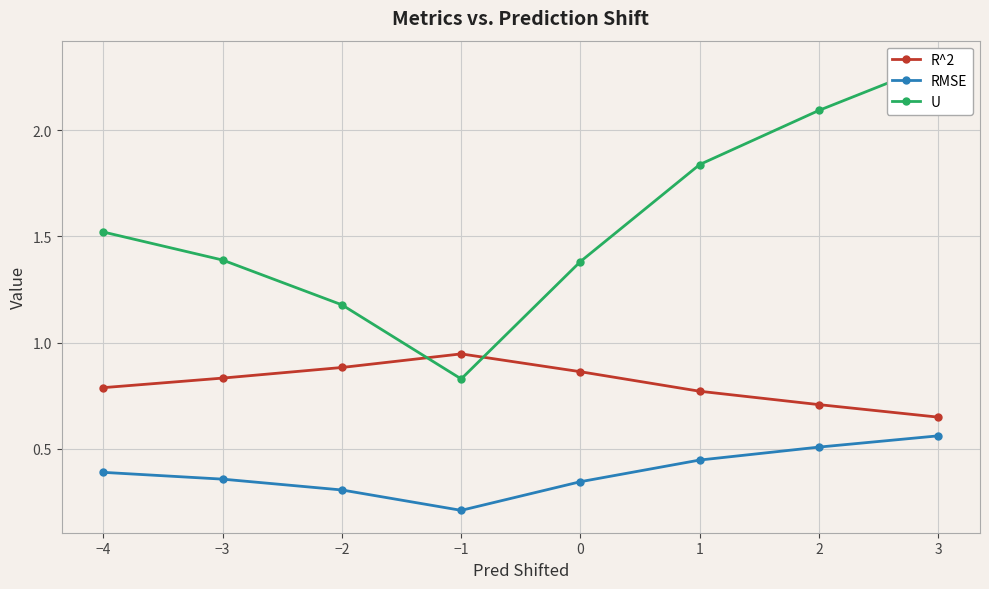

List the series in order of their overall mean, lowest first.

RMSE, R^2, U